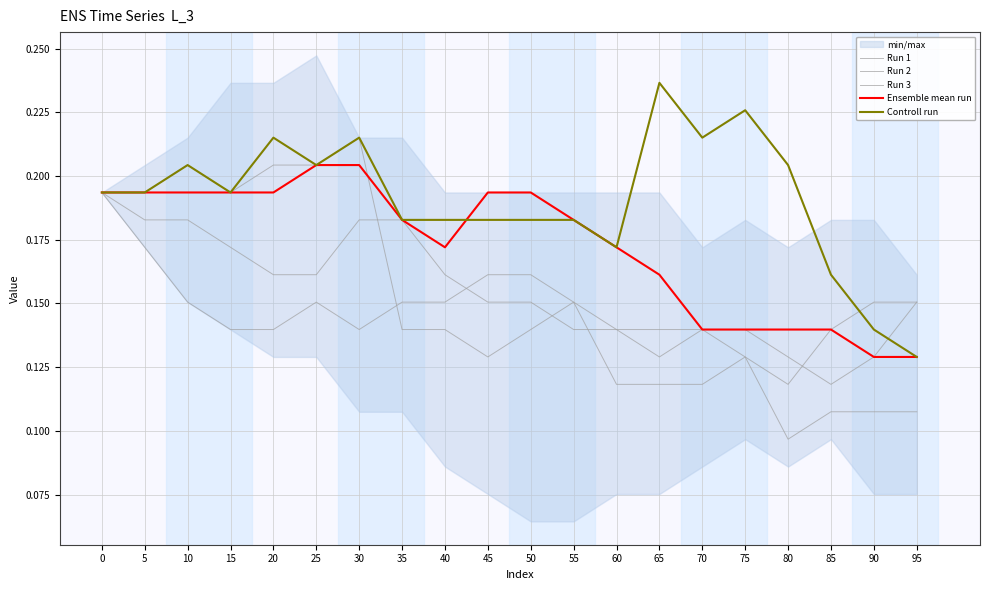

True or false: Run 2 has more than 2 points higher than both neighbors.

False